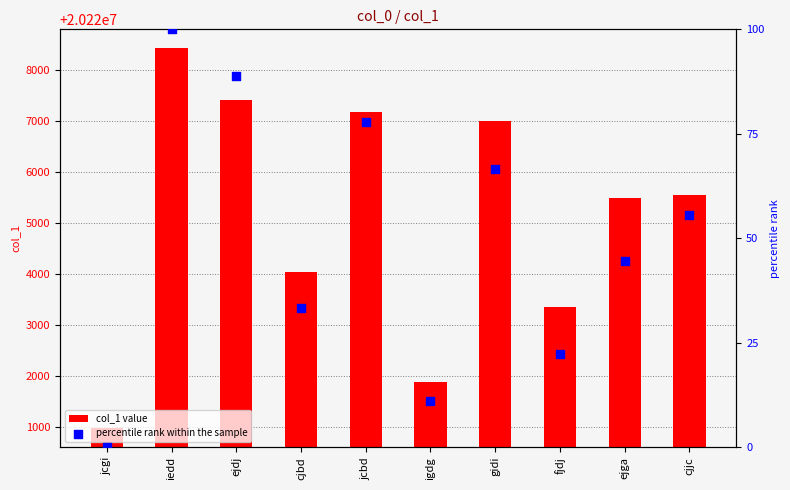

Which series contains the highest Y value?

col_1 value